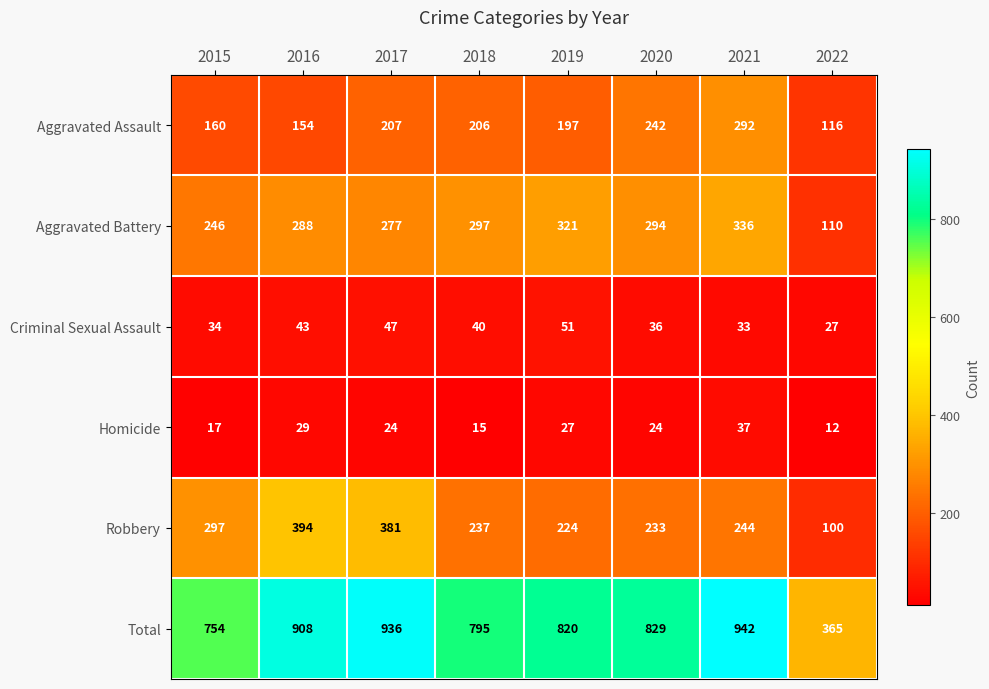

Count the number of categories in the chart.

8